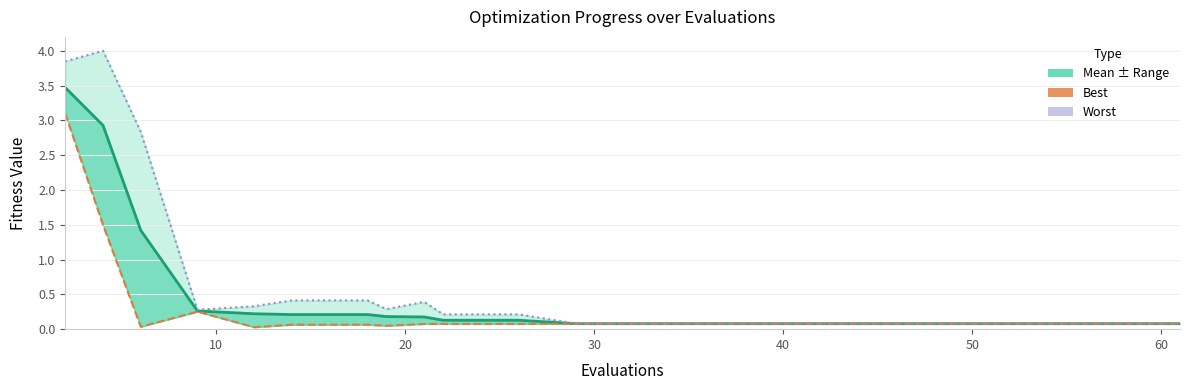

What is the sum of all worst_line values?

13.9